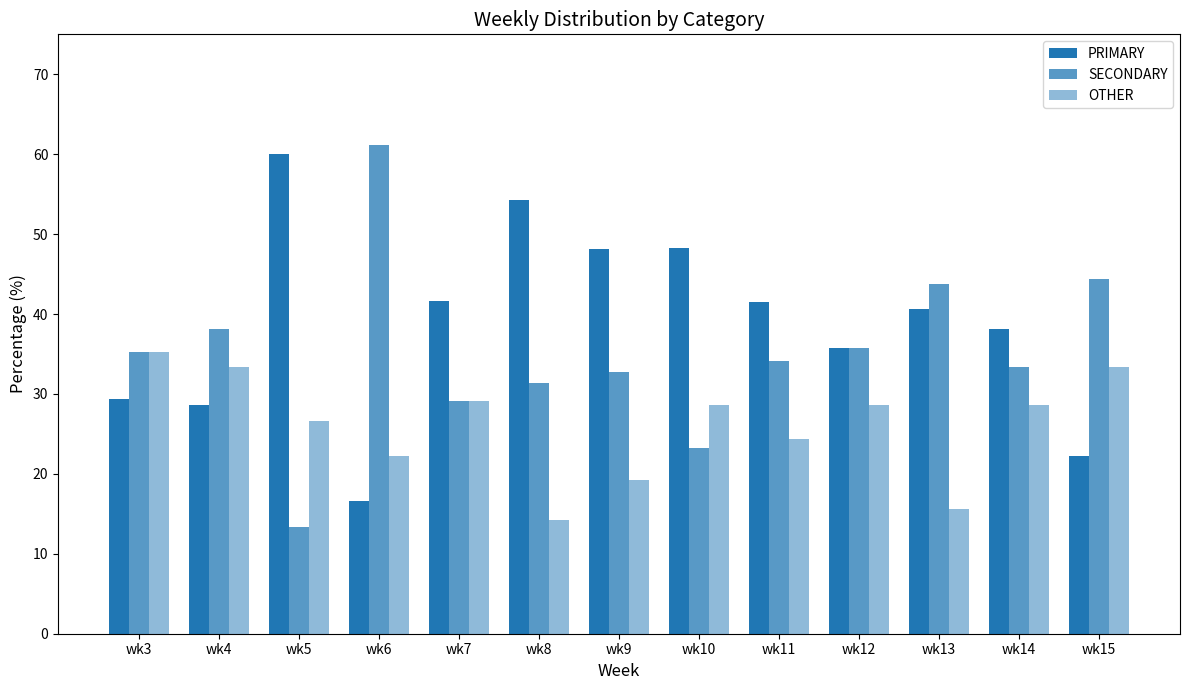

What is the total value across all series at wk5?

100.0